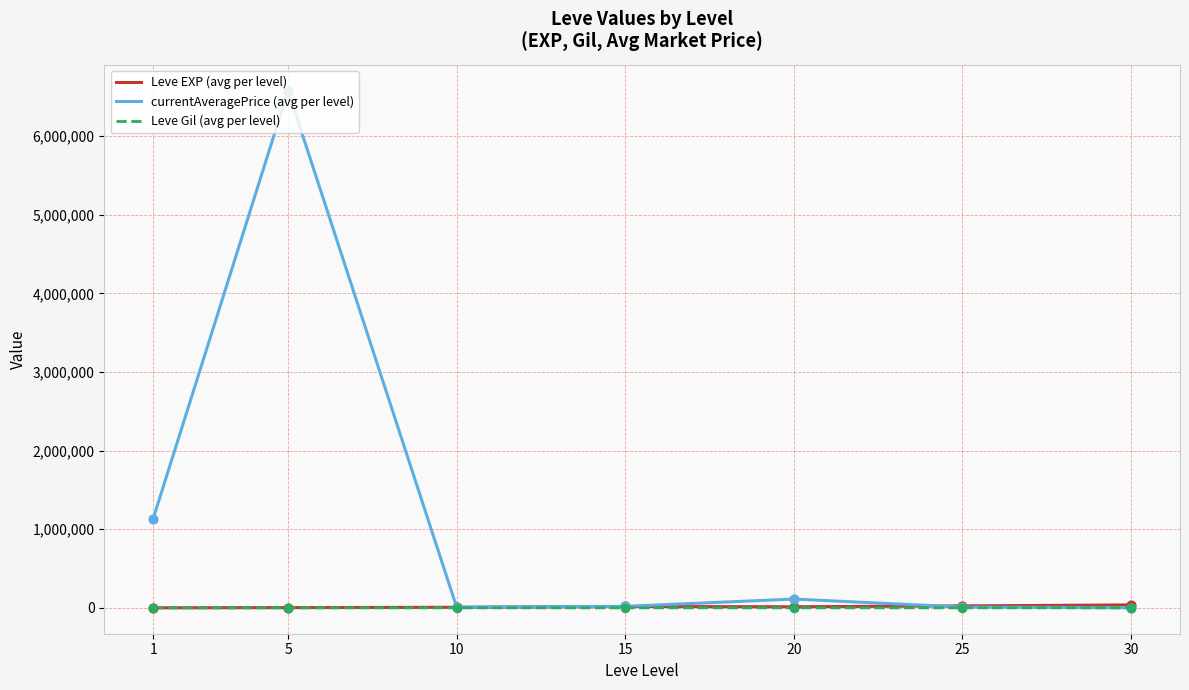

Between 1 and 5, which series saw the biggest shift?

currentAveragePrice (avg per level)